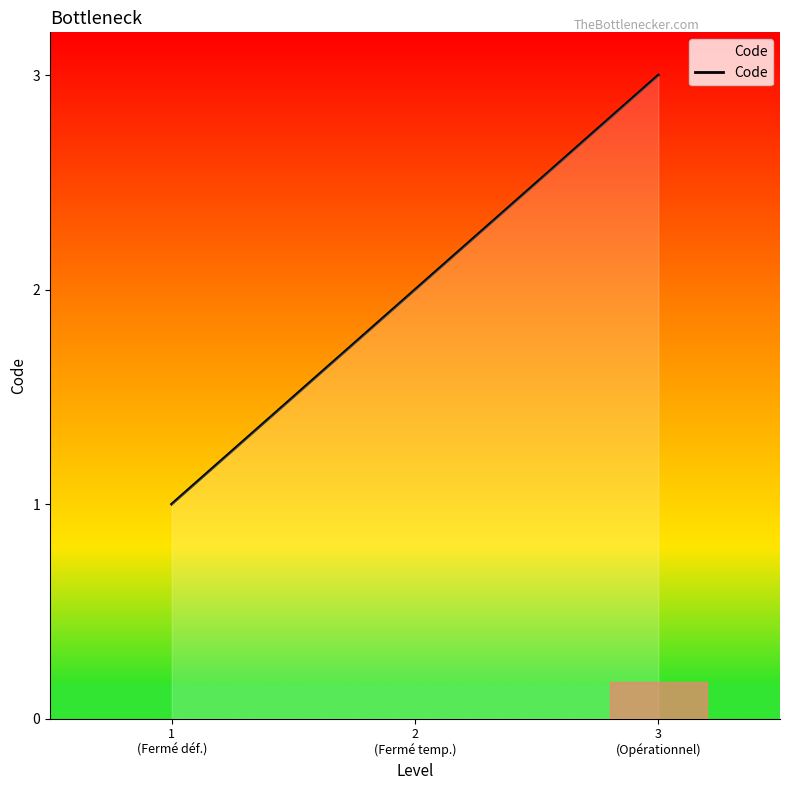

What is the change in value from 1
(Fermé déf.) to 3
(Opérationnel)?

+2